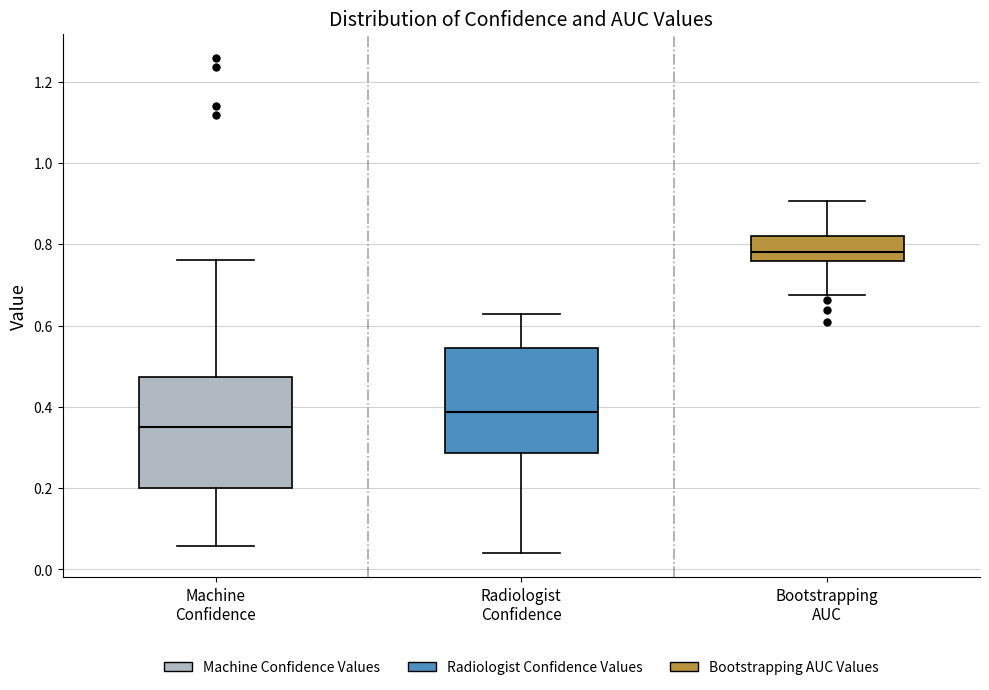

Reading left to right, read every box against the y-axis: the position of its median line, the range the box covers, and the ends of its whiskers. The values are not printed on the chart, so give them approximately, as read against the axis.

Machine Confidence: median 0.36, box 0.20 to 0.48, whiskers 0.06 to 0.76
Radiologist Confidence: median 0.38, box 0.28 to 0.54, whiskers 0.04 to 0.62
Bootstrapping AUC: median 0.78, box 0.76 to 0.82, whiskers 0.68 to 0.90